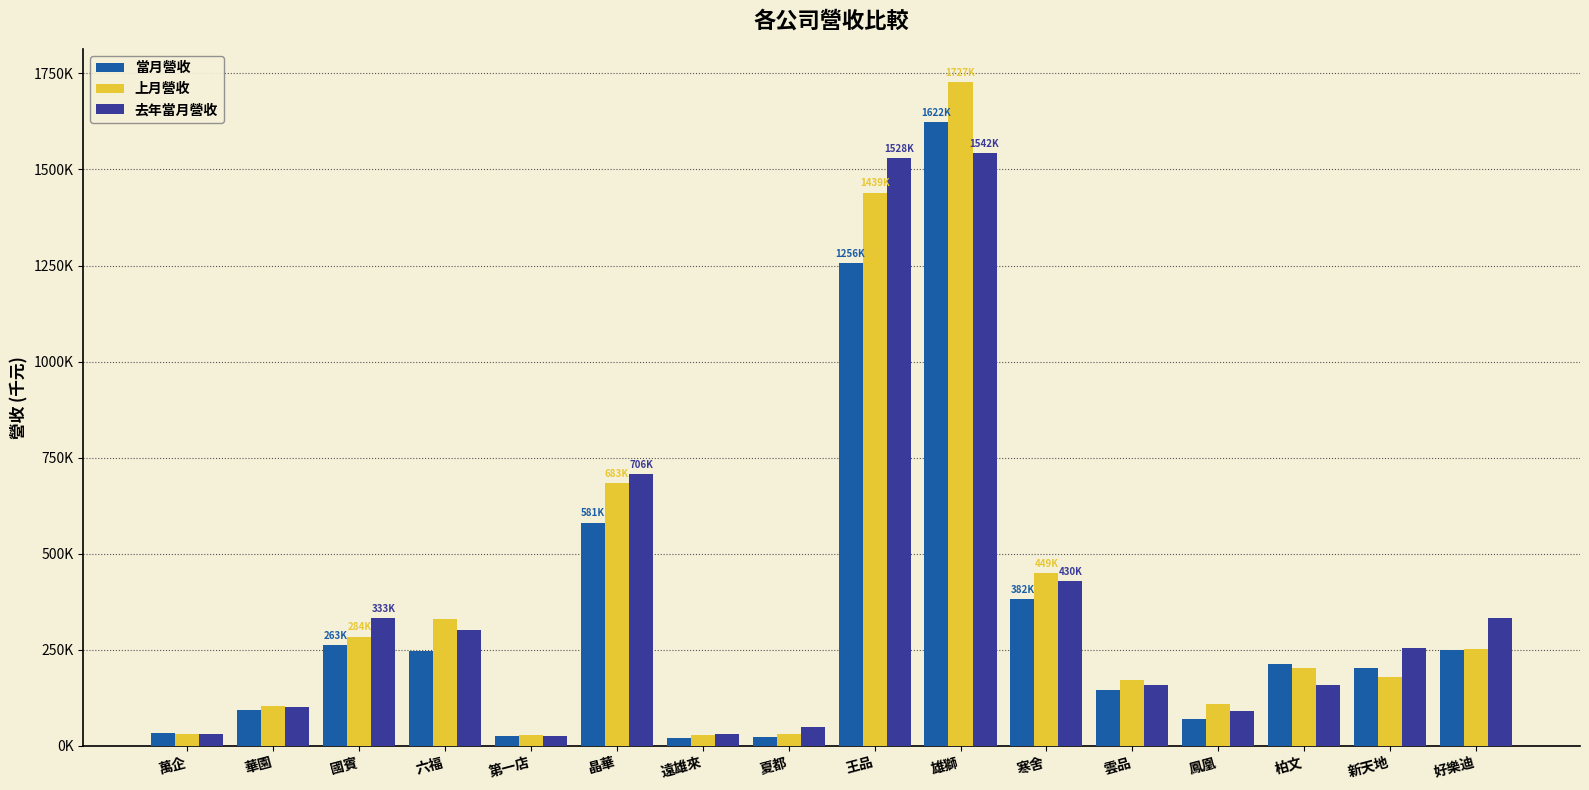

Does the chart contain any negative values?

No